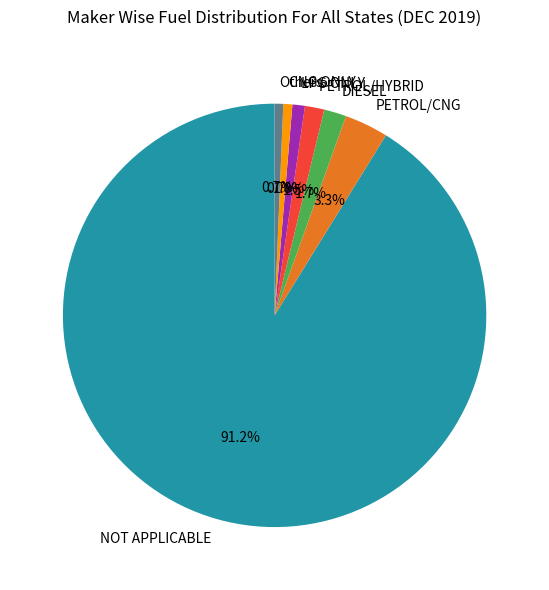

Does any single category account for the majority?

Yes